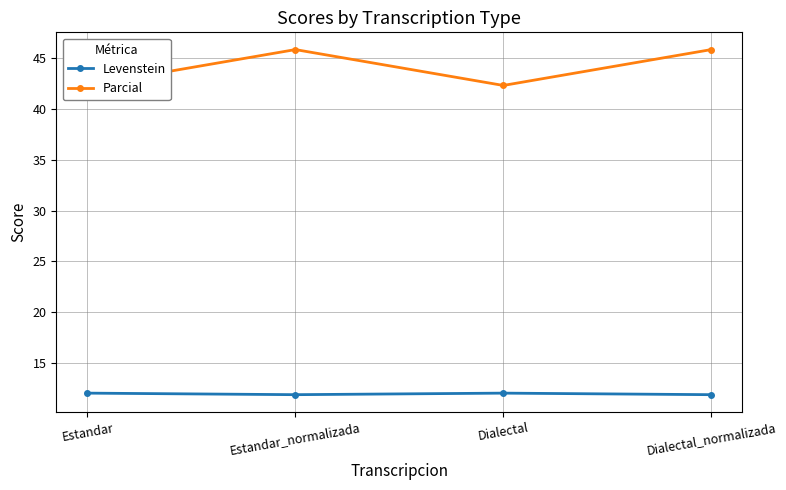

Which series has the largest total across all categories?

Parcial